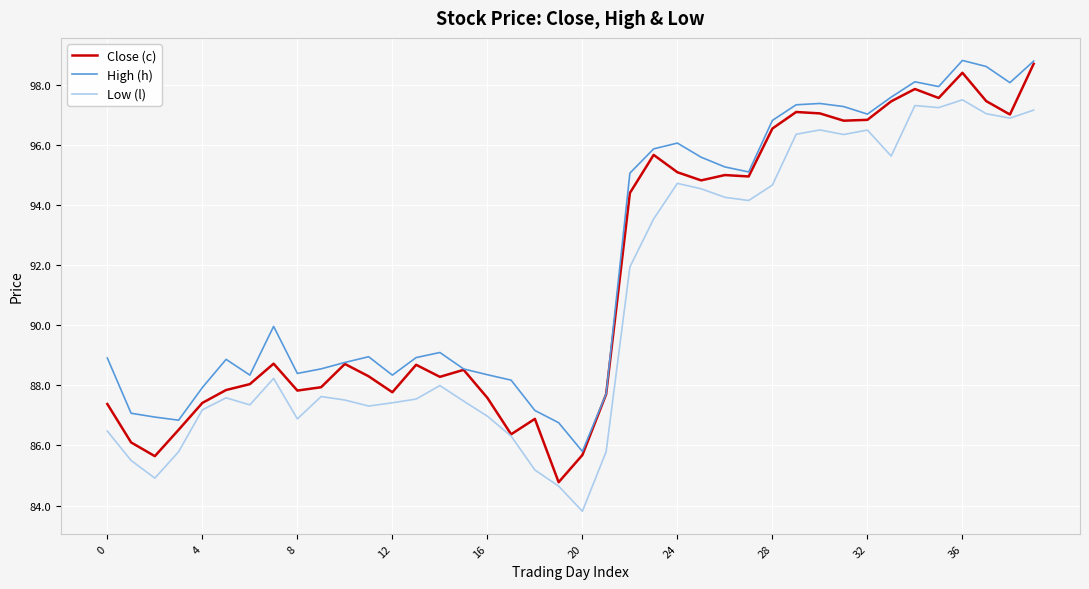

True or false: Low (l) and High (h) intersect in this chart.

False